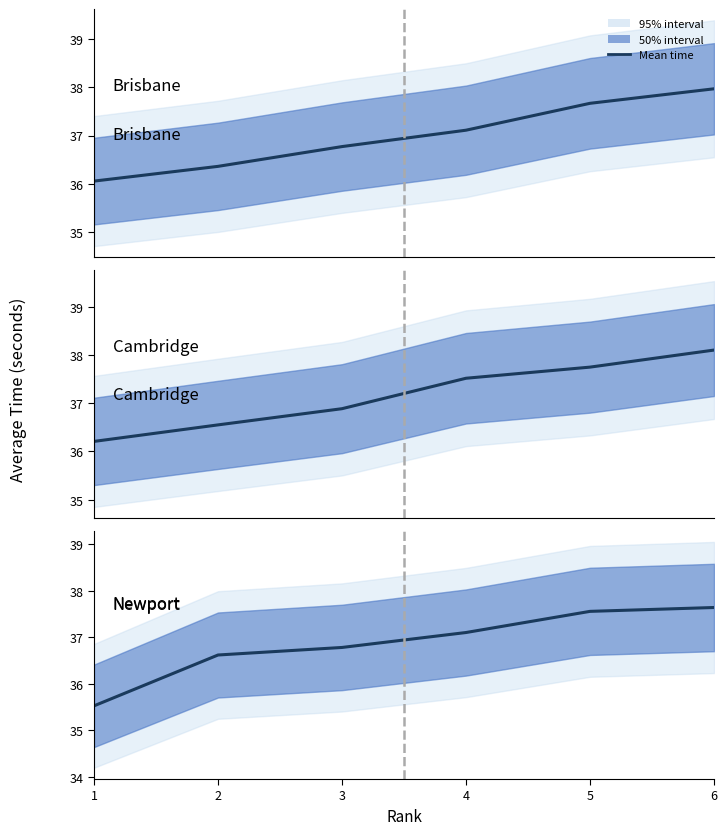

Where do Newport and Cambridge first cross each other?

1 and 2